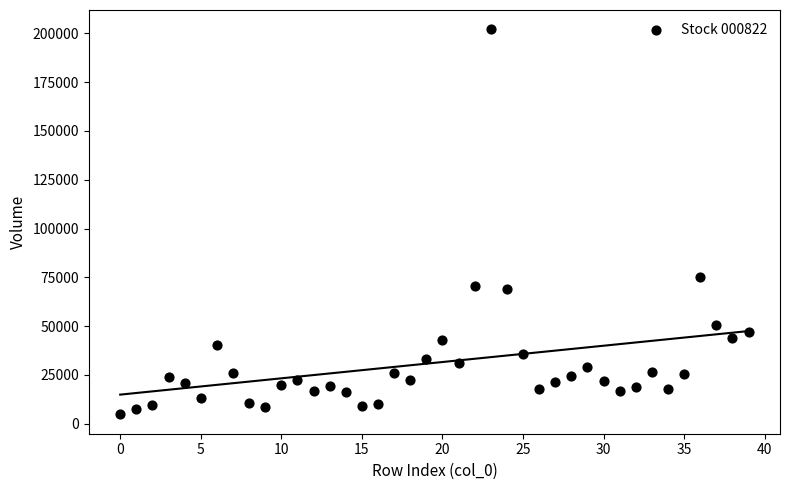

What is the range of Y values (max minus min)?

197308.3